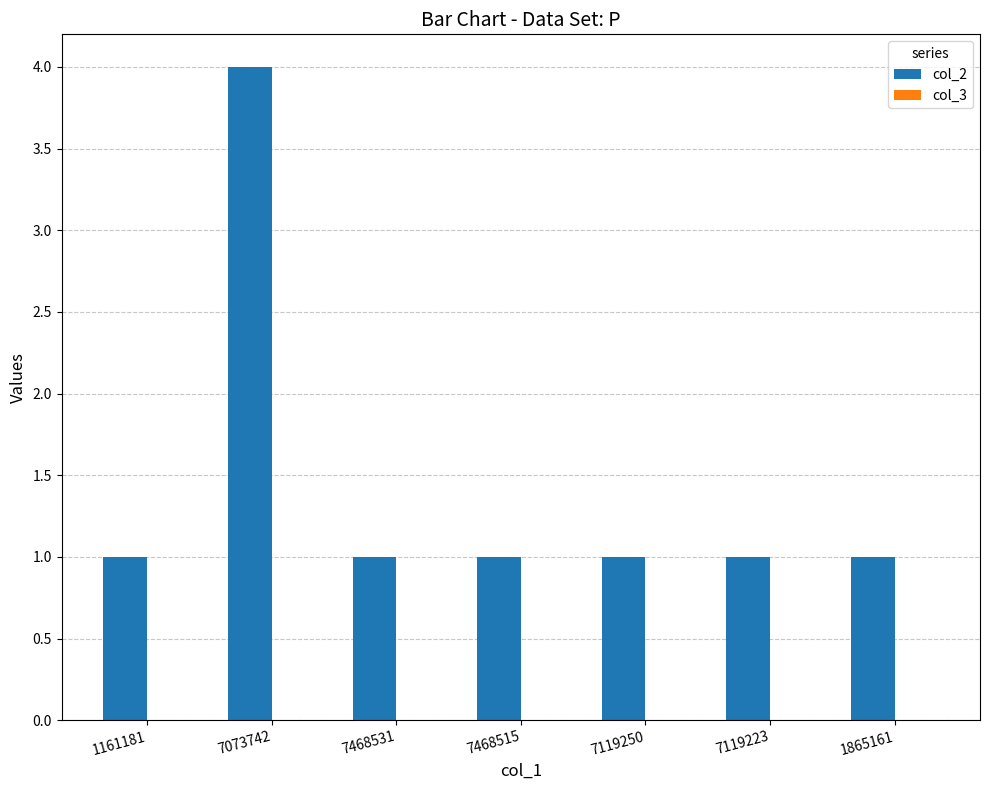

How many bars are there in total?

7